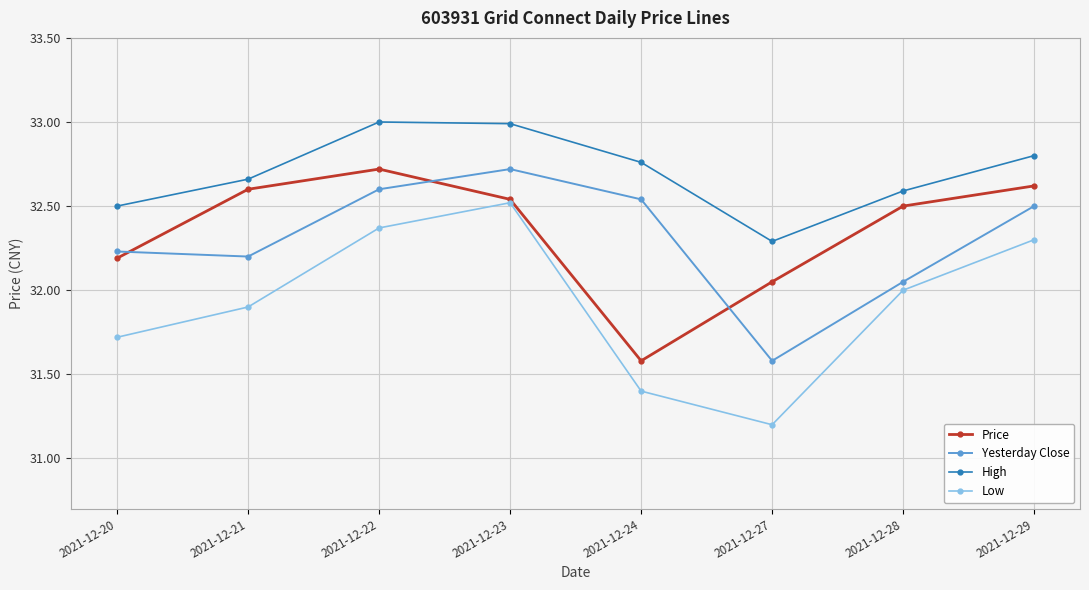

True or false: Low and Yesterday Close intersect in this chart.

False